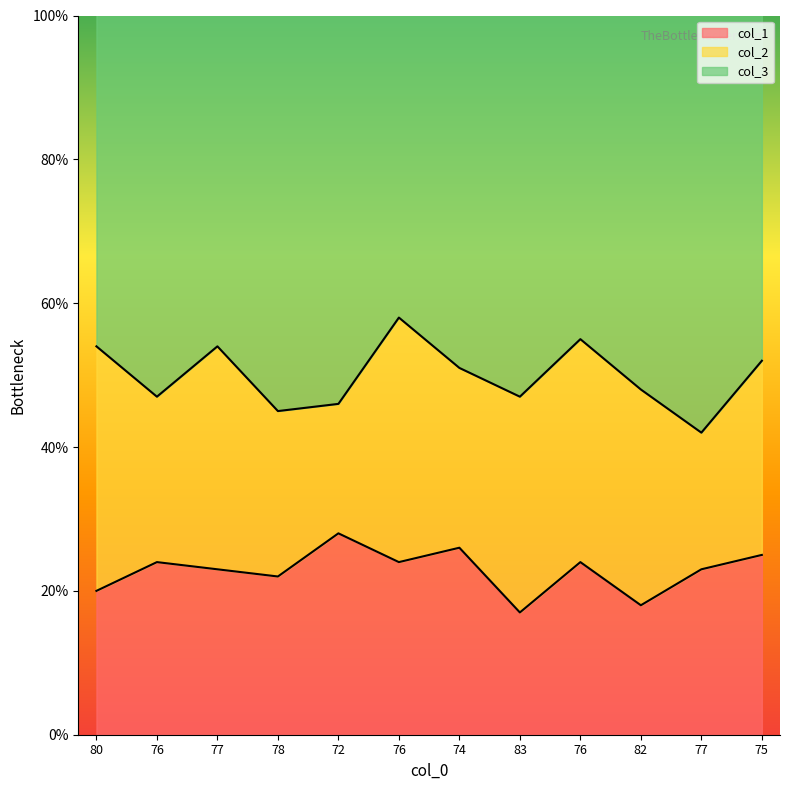

What is the label of the 8th point from the right?

72